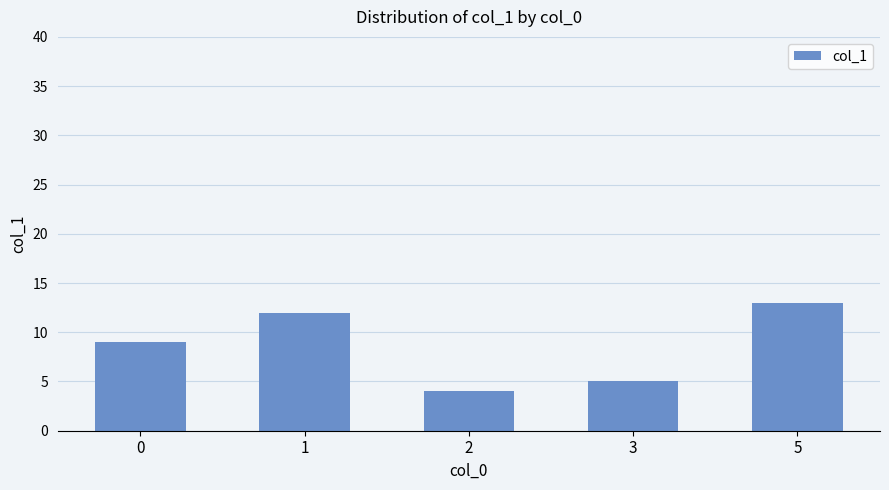

List the labels in order of value, smallest first.

2, 3, 0, 1, 5